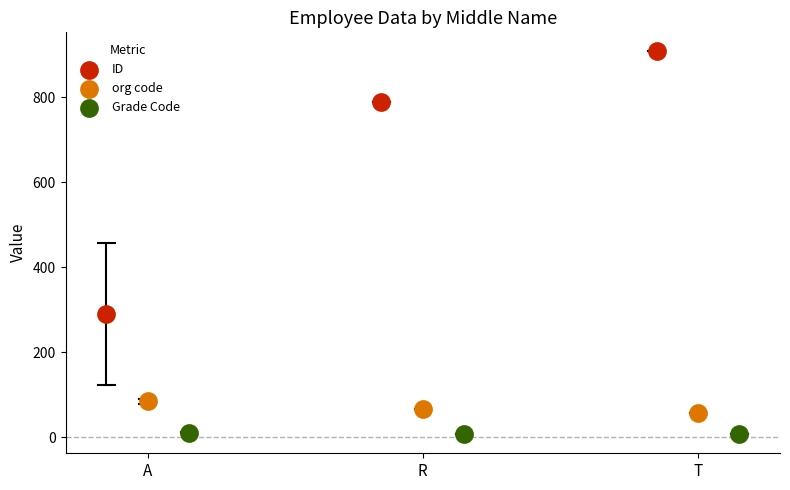

Which series reaches the minimum Y coordinate?

Grade Code